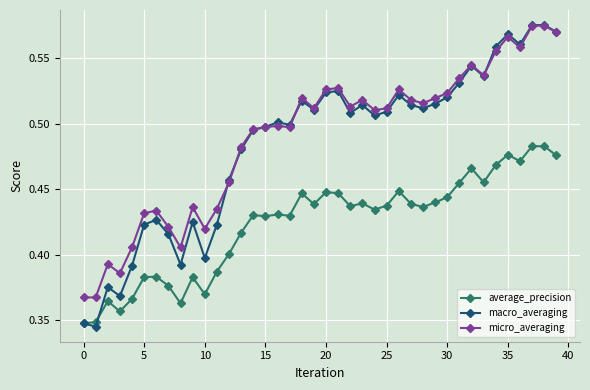

True or false: micro_averaging has more than 1 points higher than both neighbors.

True